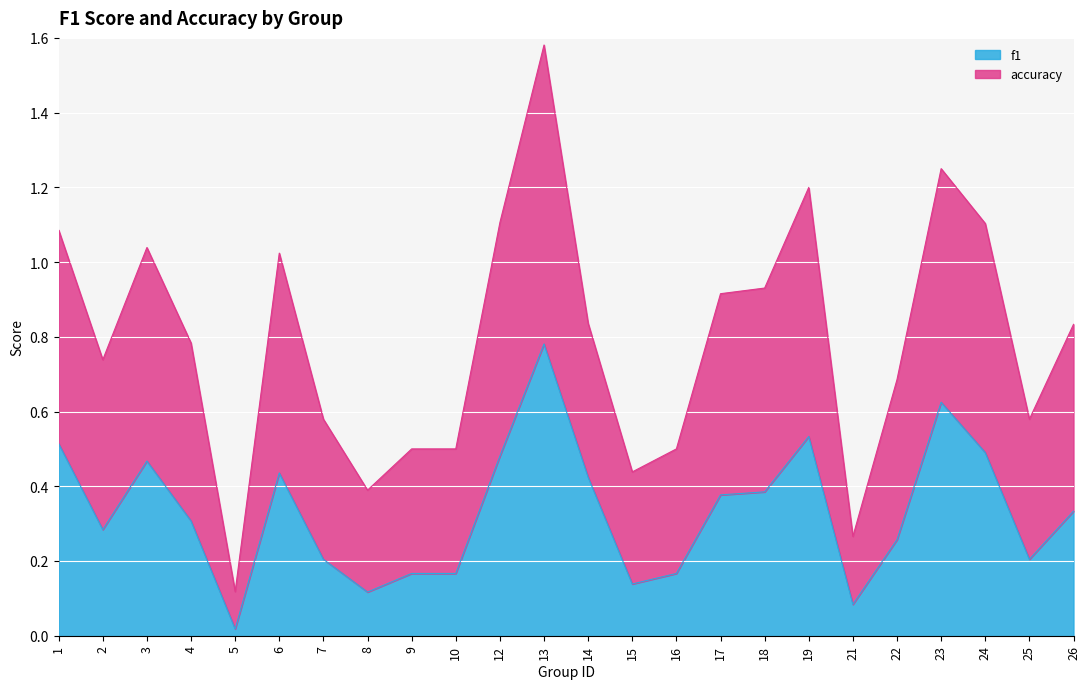

Where is accuracy nearest to the value 0?

5